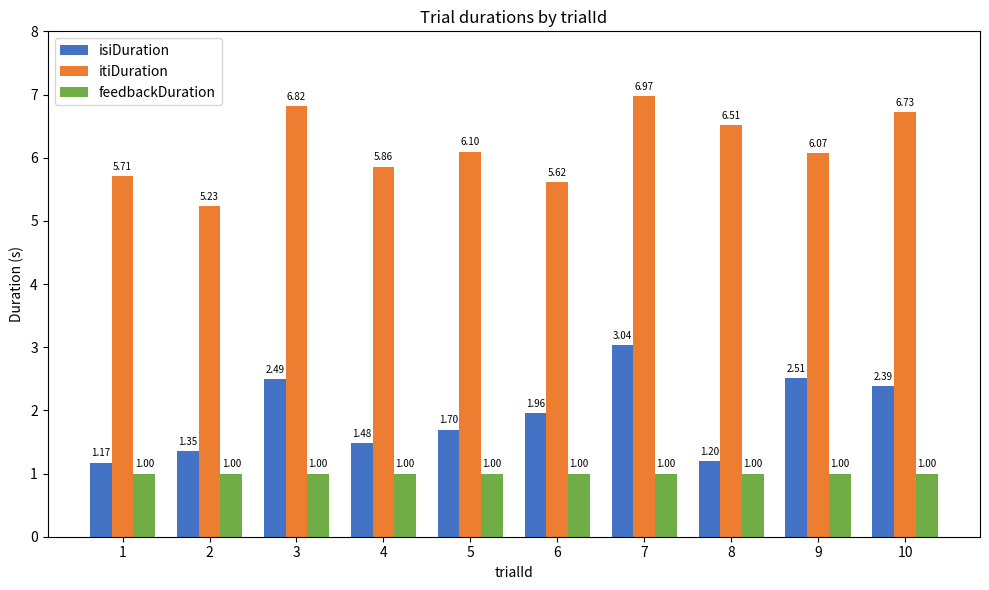

Which series changed the most between 1 and 6?

isiDuration